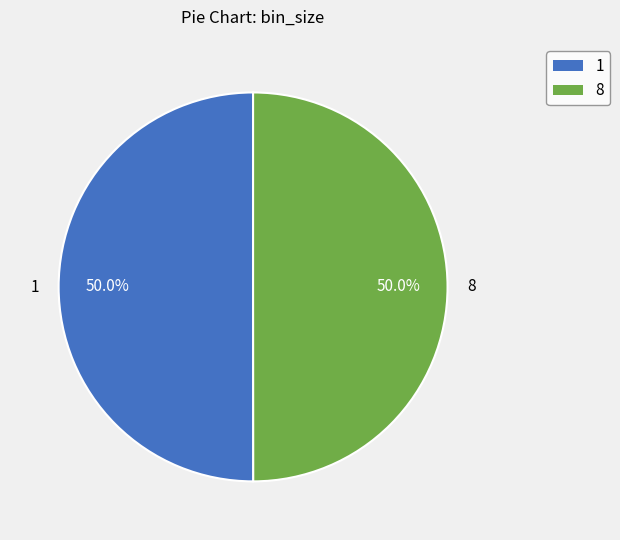

What percentage do 8 and 1 together represent?

100.0%